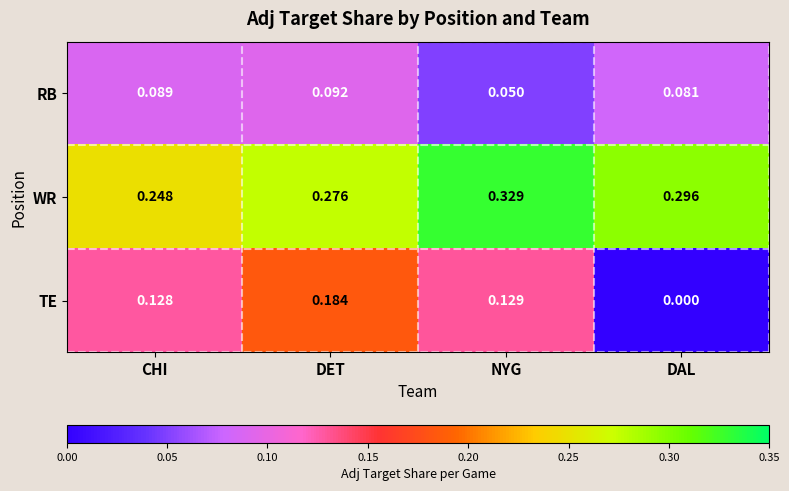

Which series changed the most between DET and NYG?

TE